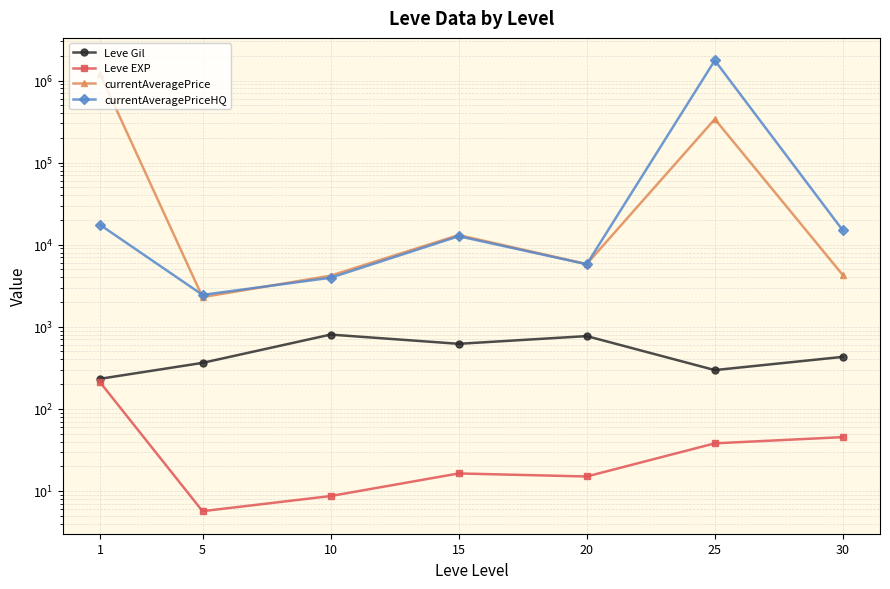

Which series has the largest range (max minus min)?

currentAveragePriceHQ